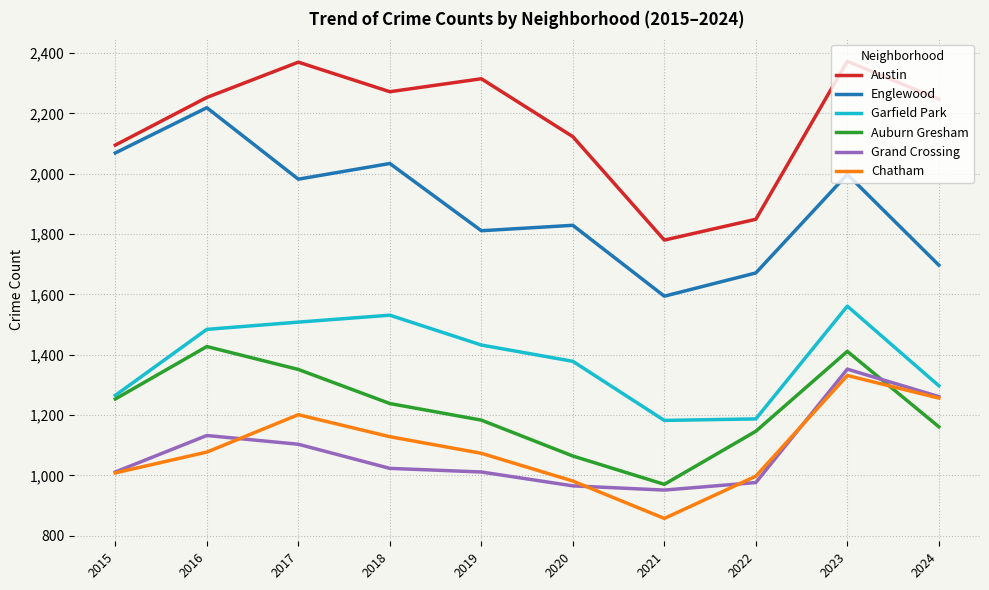

True or false: Auburn Gresham and Austin cross at least once.

False